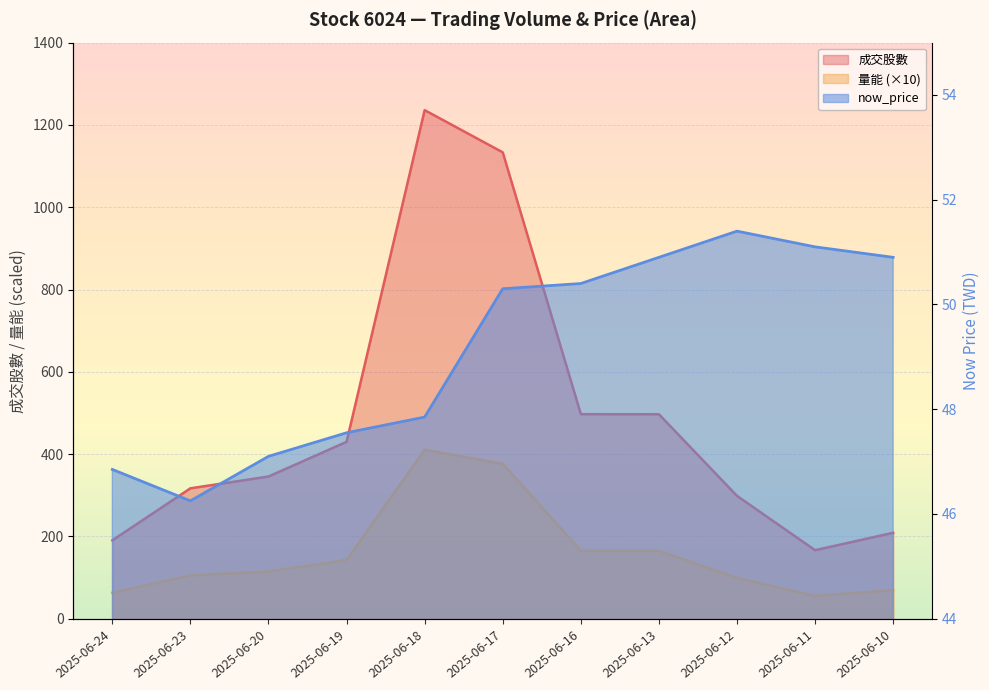

Reading left to right, list all the values displayed in this chart.

成交股數: 190.4	316.9	345.6	429.9	1235.9	1133.3	497.0	496.8	298.4	166.5	208.8
量能: 63.2	105.2	114.8	142.8	410.5	376.4	165.1	165.0	99.1	55.3	69.4
now_price: 46.9	46.2	47.1	47.5	47.9	50.3	50.4	50.9	51.4	51.1	50.9